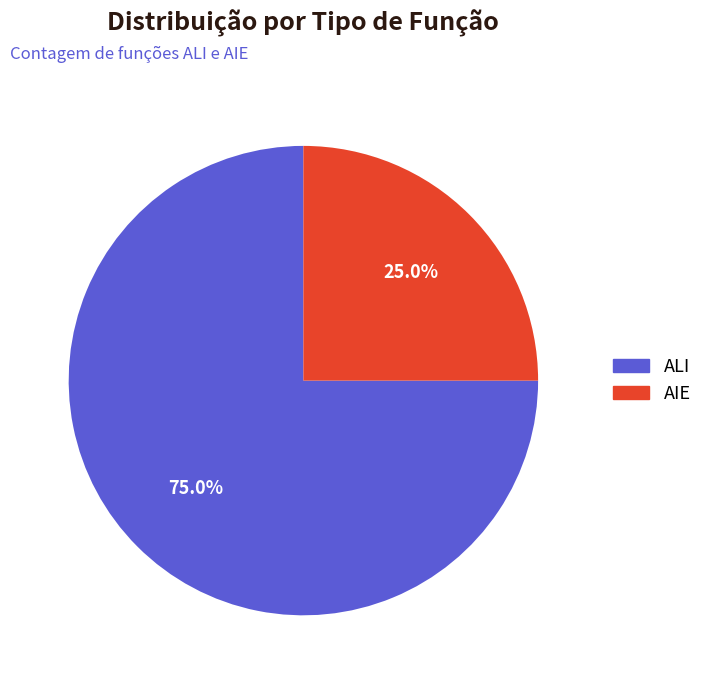

To the nearest percent, what is the average slice percentage?

50%